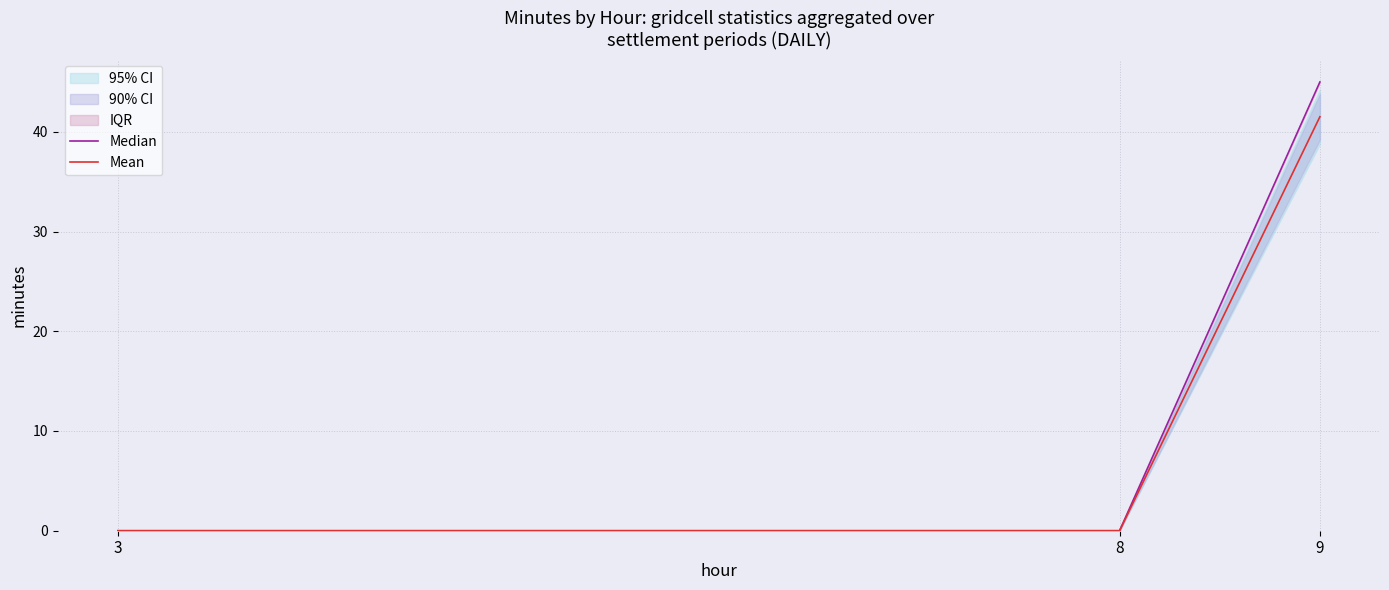

At which category does the chart reach its minimum across all series?

3